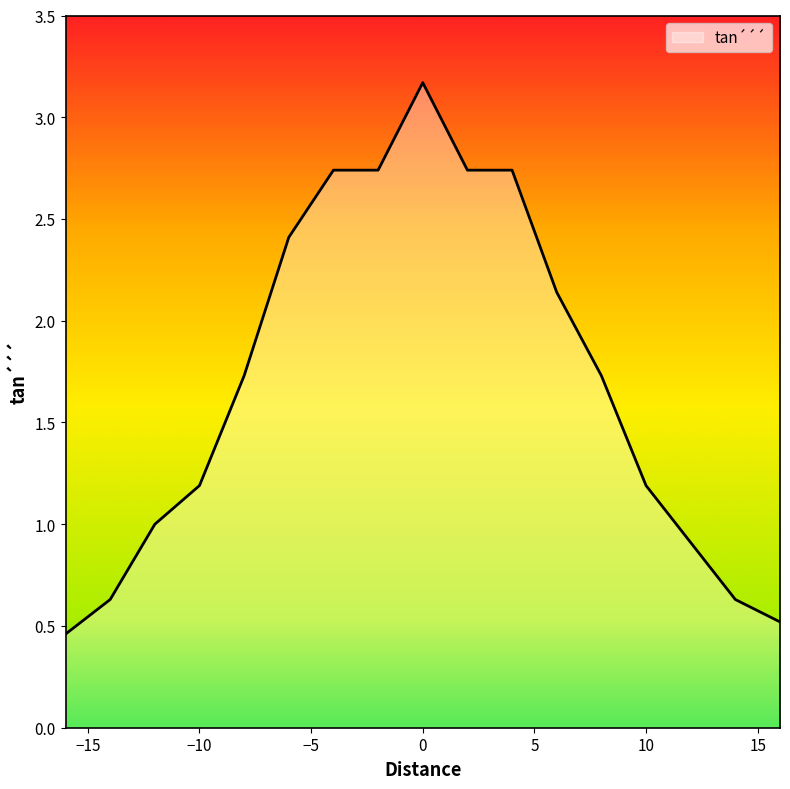

True or false: there are more than 0 points higher than both neighbors.

True